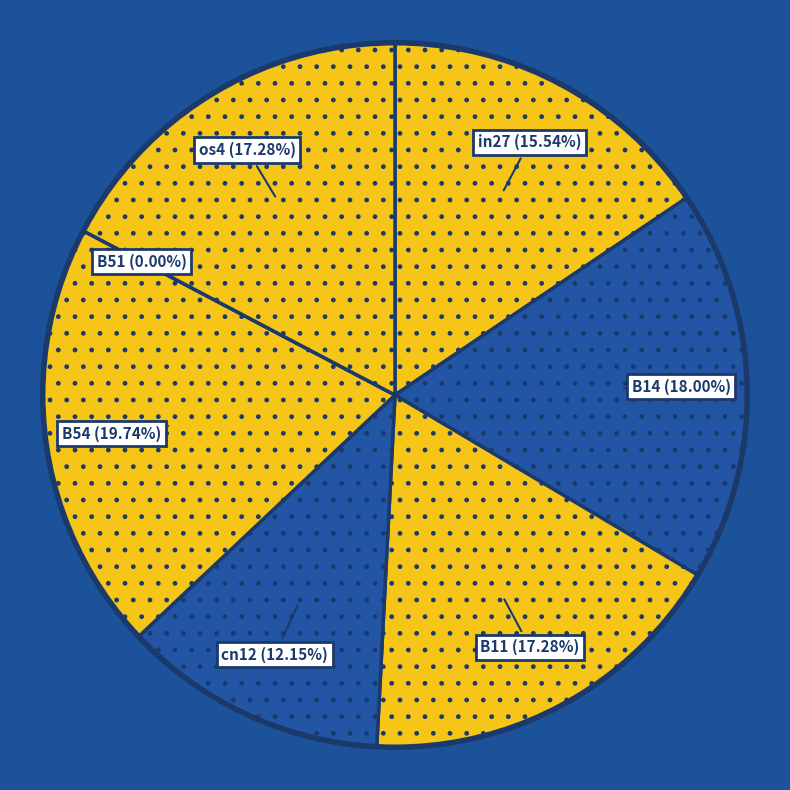

What is the smallest slice in the pie chart?

B51